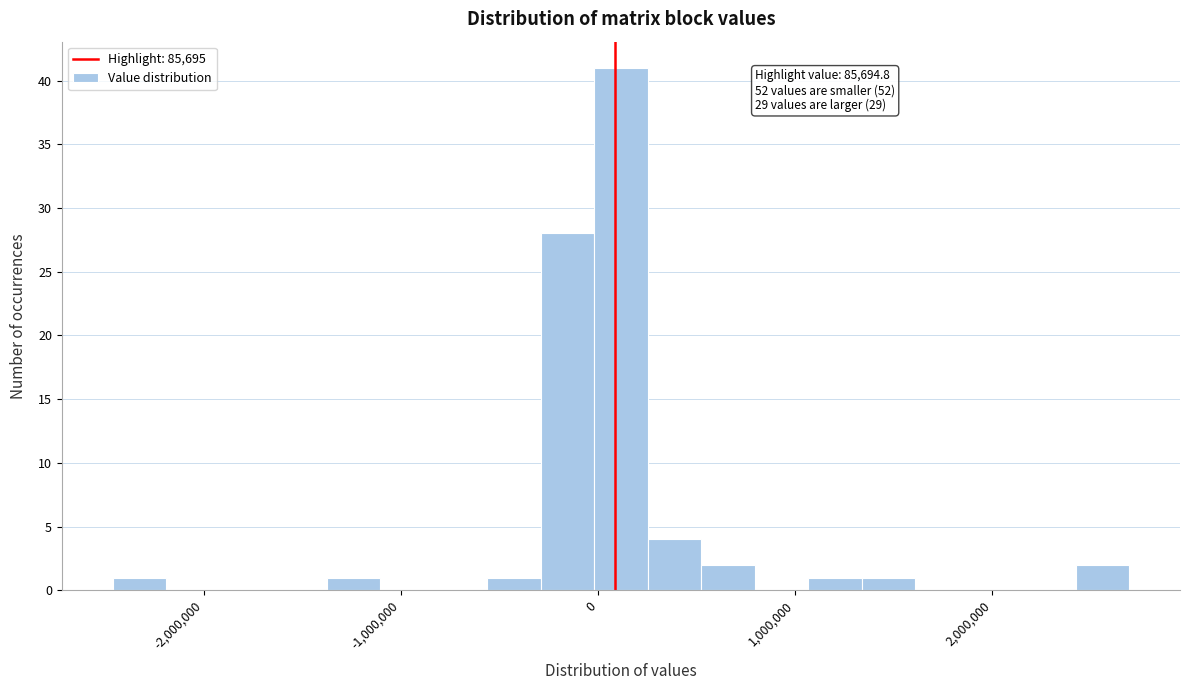

Read against the x-axis, roughly where is the centre of the tallest bar?

100000